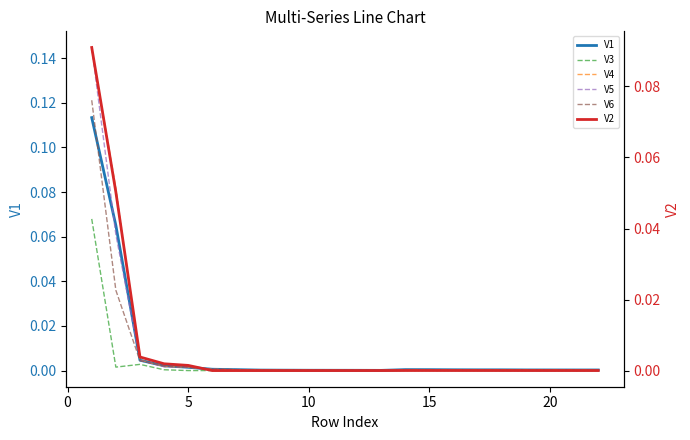

In V2, how many points are higher than both neighbors (excluding endpoints)?

2